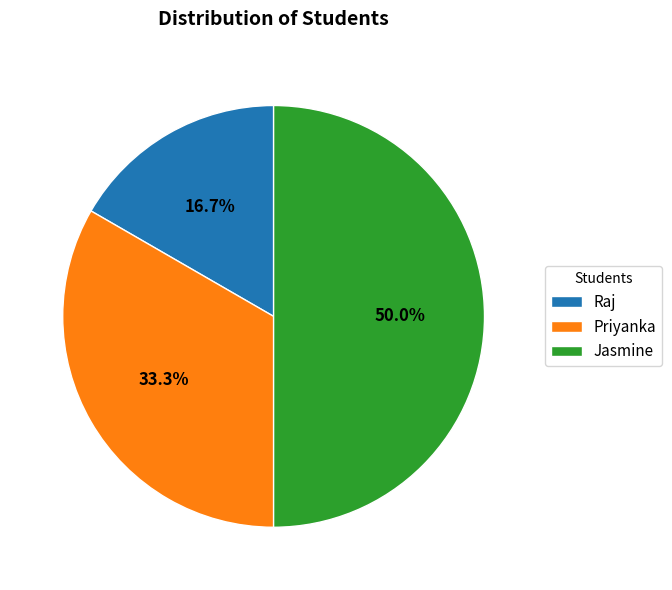

Rank the categories by value from highest to lowest.

Jasmine, Priyanka, Raj